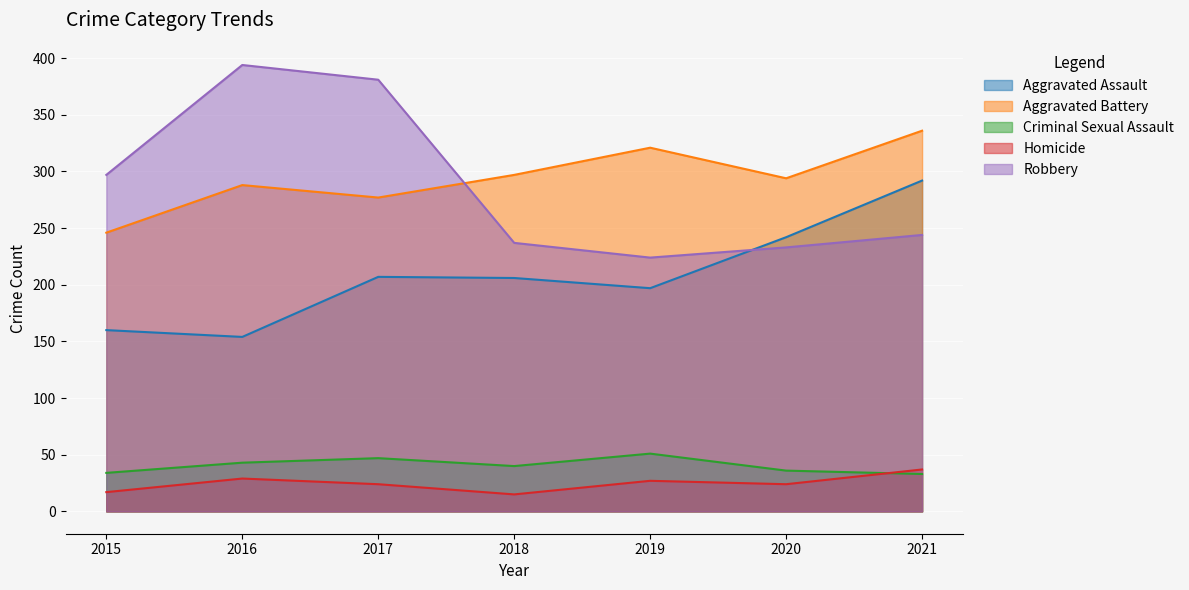

Which series has the largest total across all categories?

Aggravated Battery